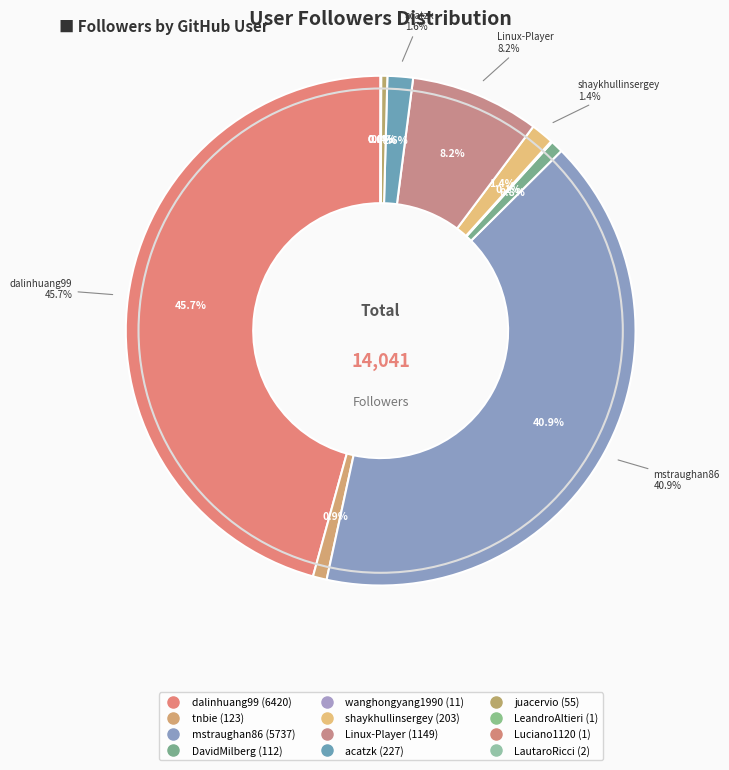

Which slice is the largest?

dalinhuang99